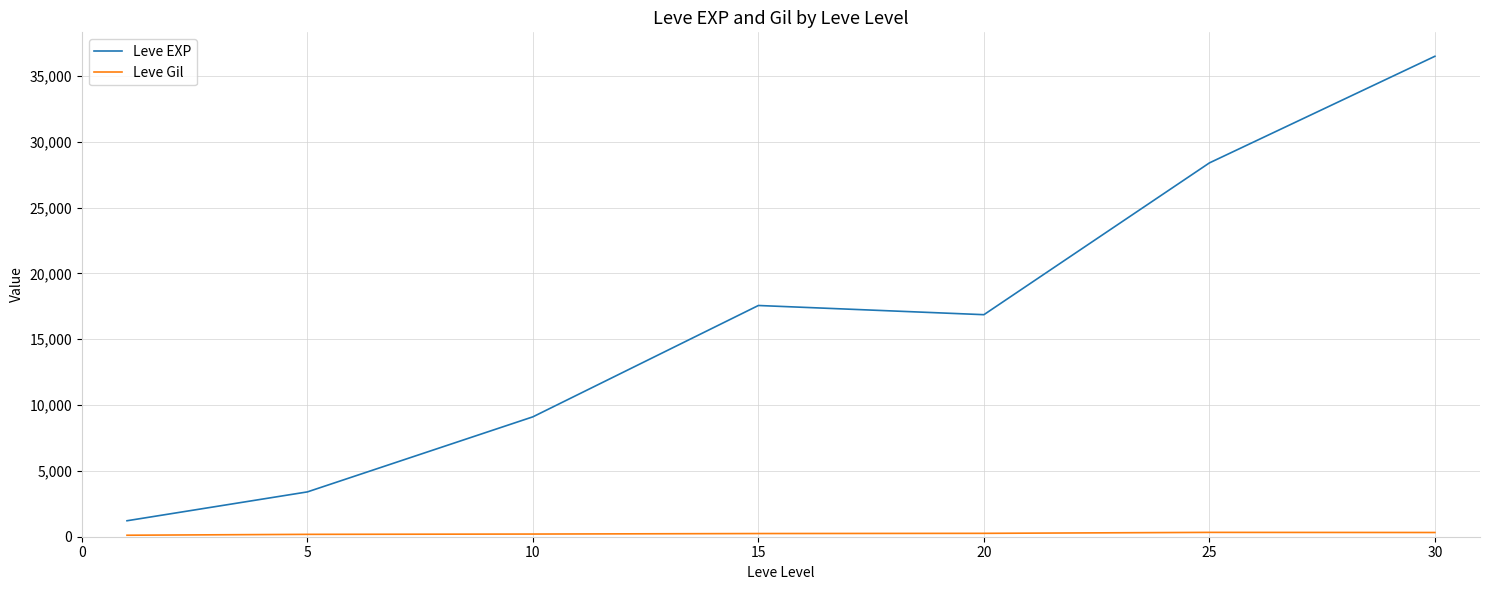

Which series has the largest range (max minus min)?

Leve EXP